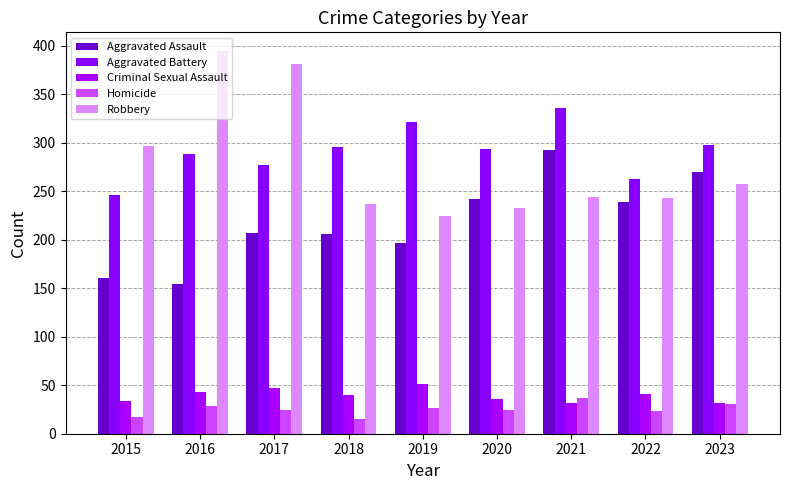

What is the minimum value for Criminal Sexual Assault?

32